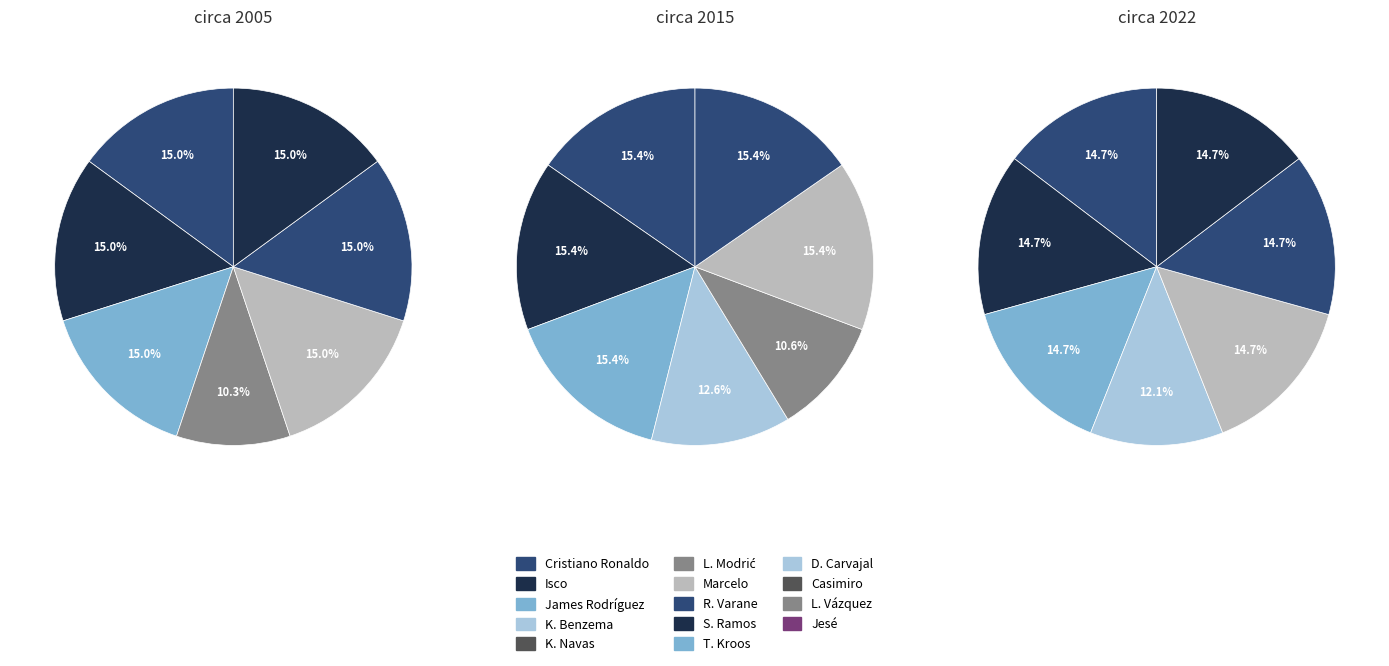

Is the sum of Luka Modrić and Jesé Rodríguez Ruiz greater than half?

No